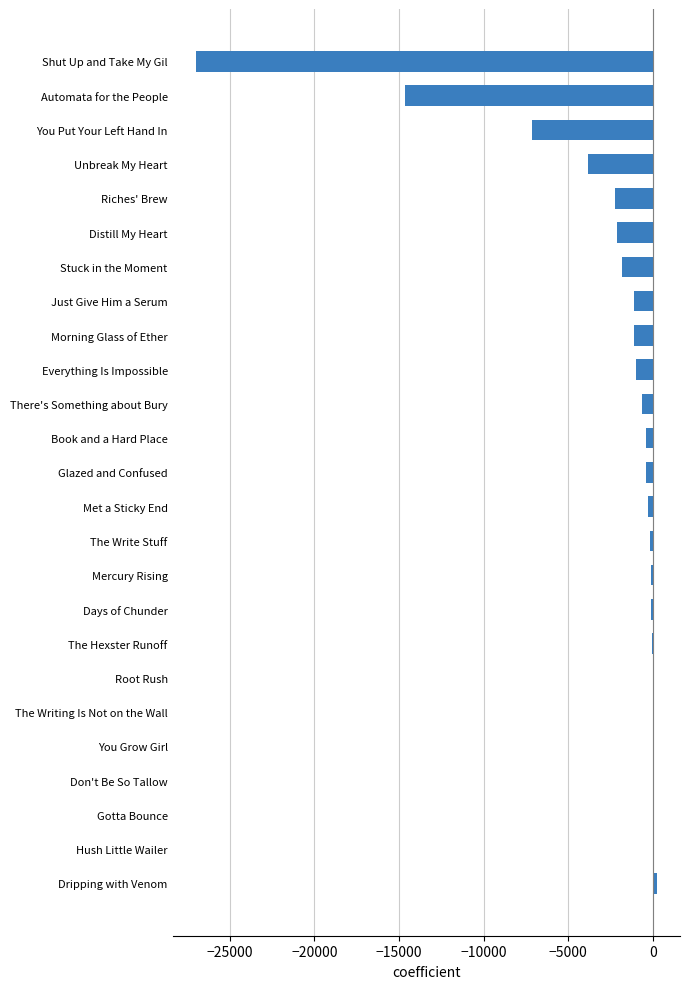

How many data points does each series have?

25